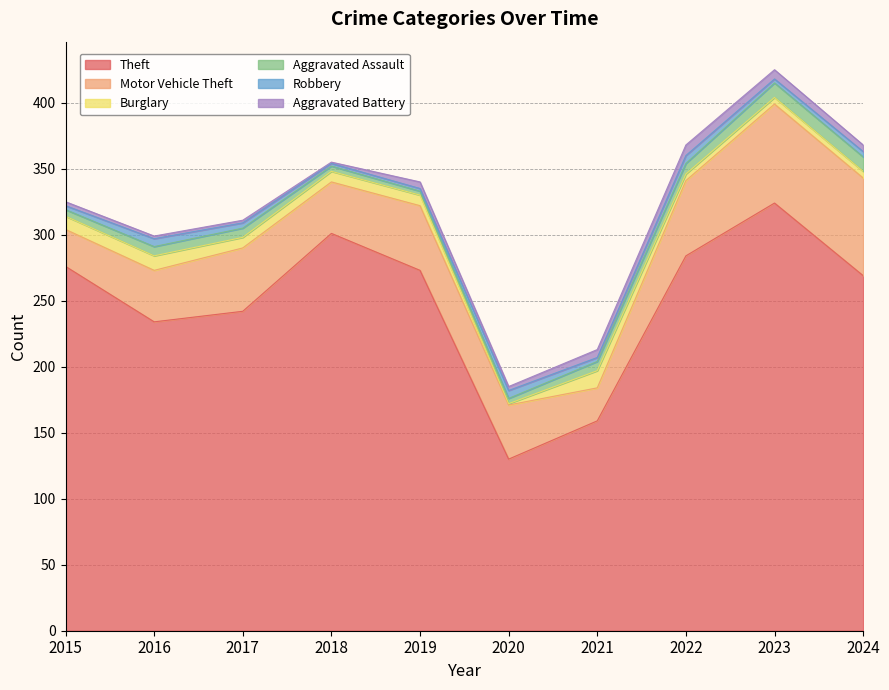

How many intersections are there between Burglary and Robbery?

4